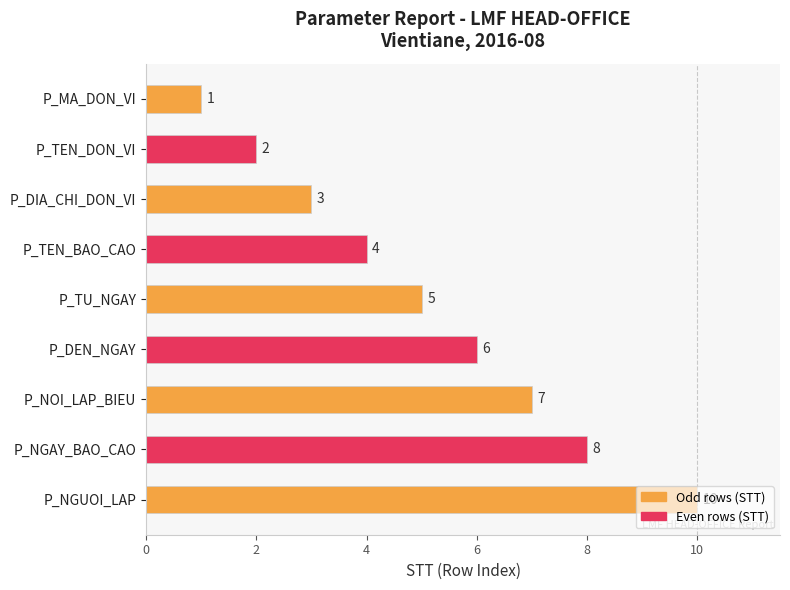

The chart shows a value of 14 at P_NGAY_BAO_CAO. True or false?

False